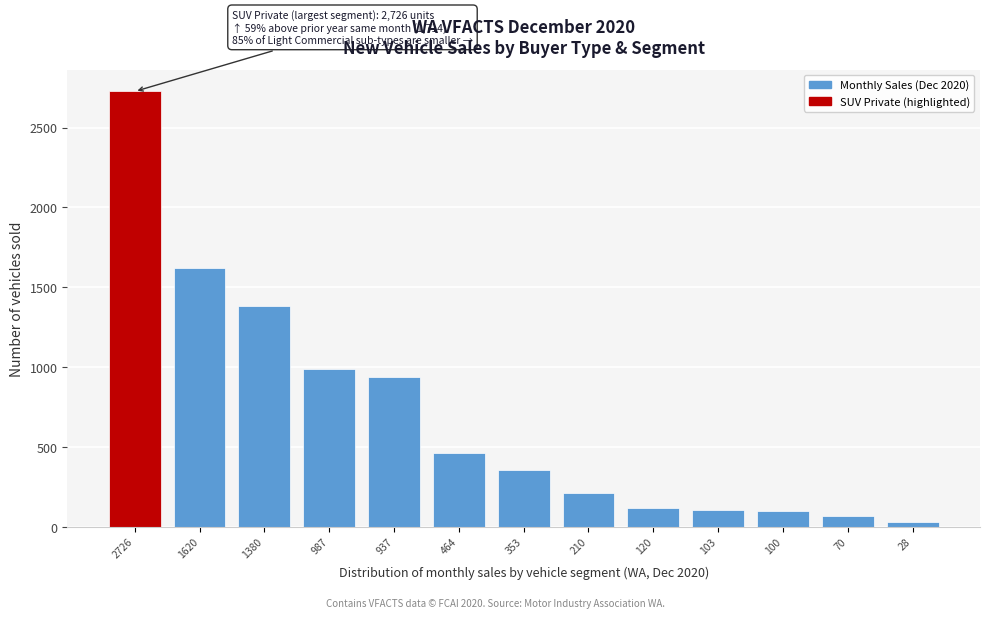

Which category has the highest value across all series?

2726